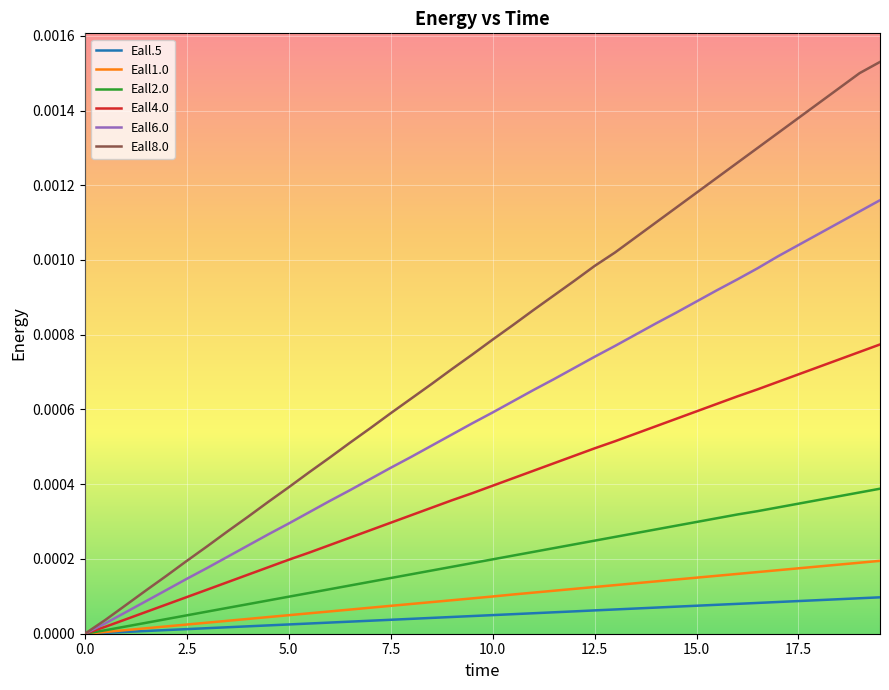

Which series has the largest range (max minus min)?

Eall8.0